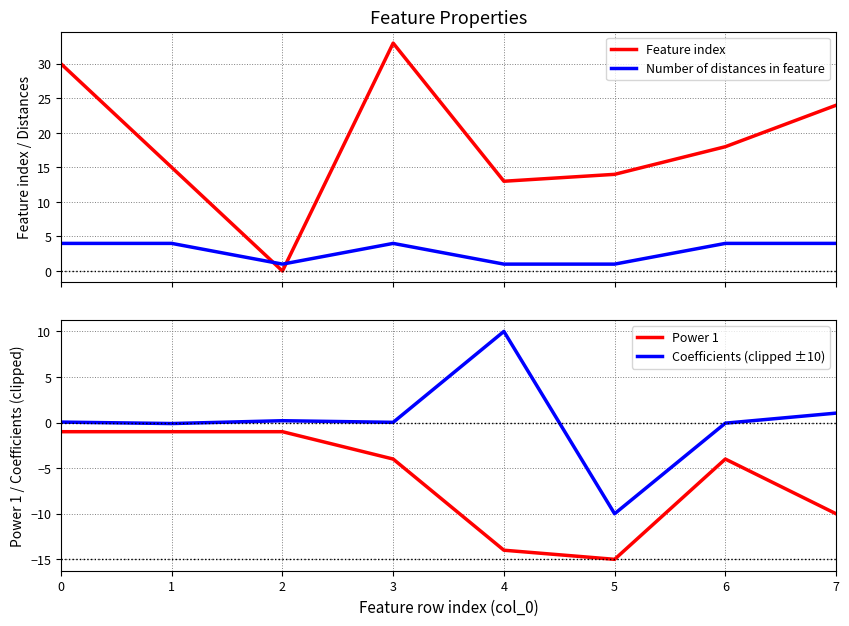

In Coefficients (clipped ±10), how many points are higher than both neighbors (excluding endpoints)?

2